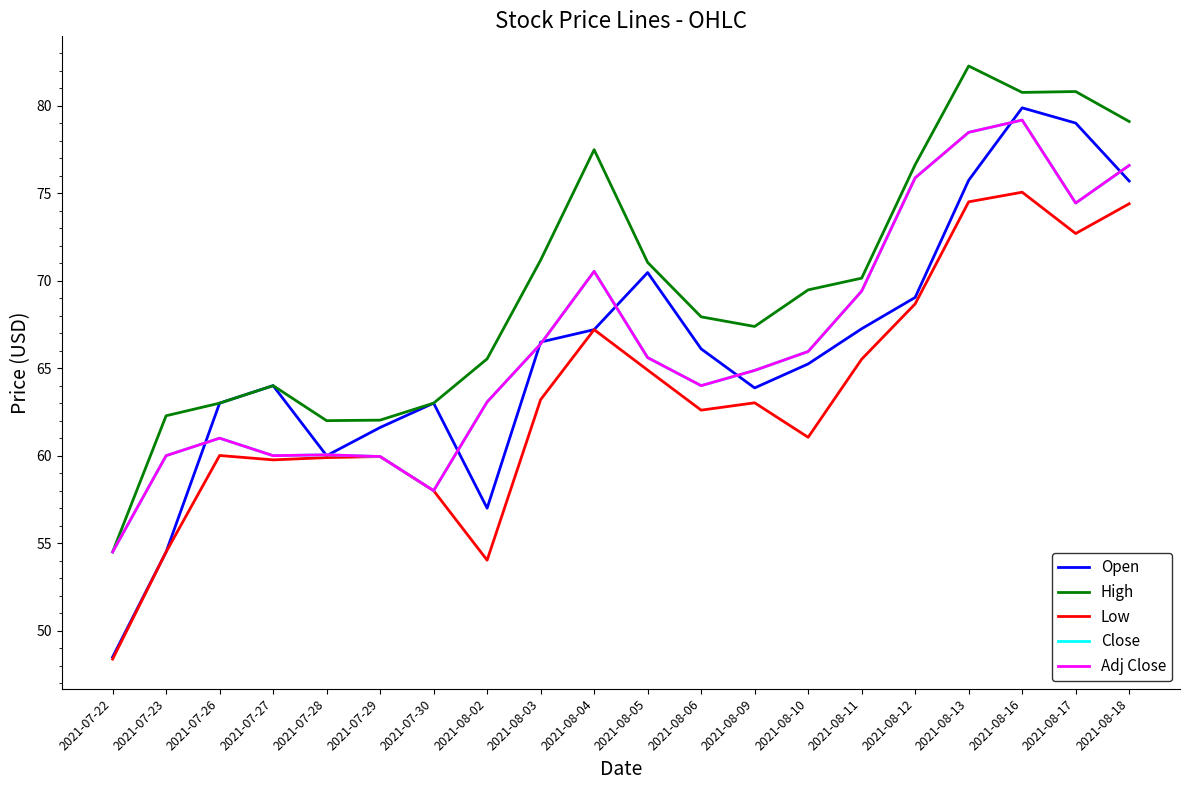

What is the label of the 10th point from the right?

2021-08-05